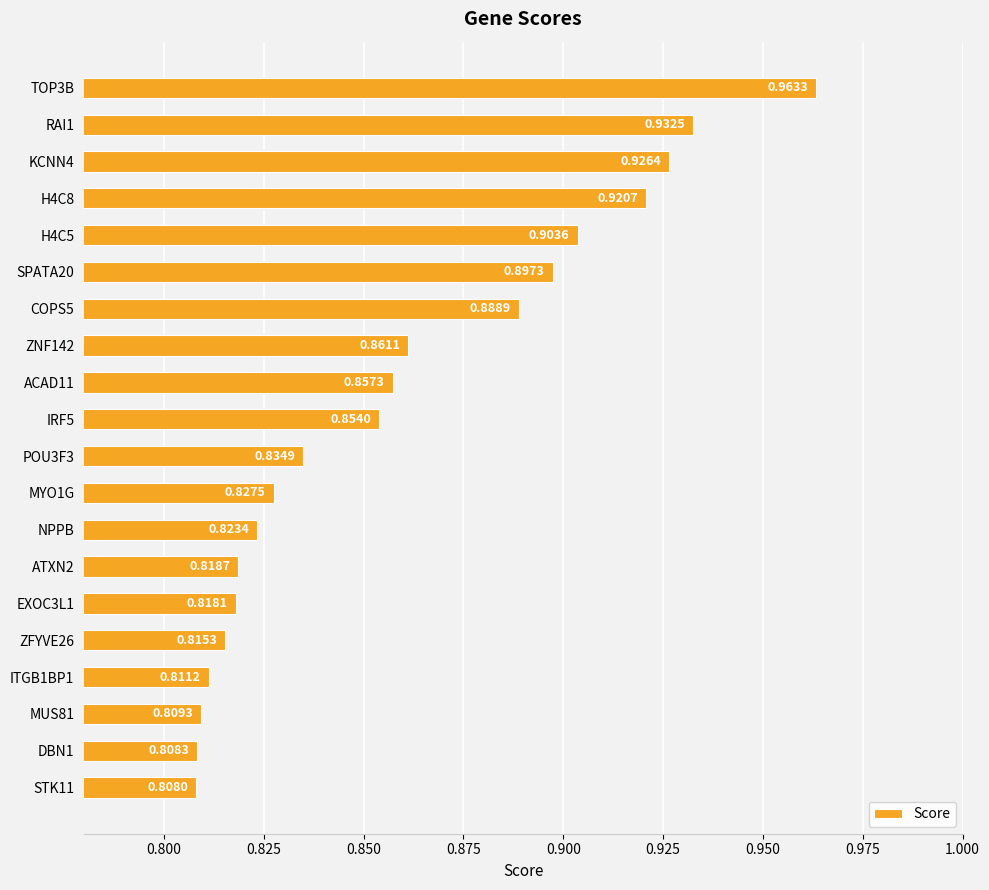

How many values are between 0 and 1?

20